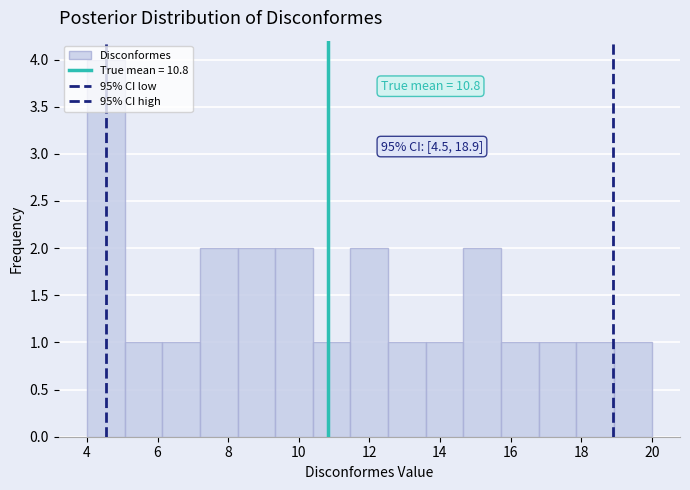

Over which range of the x-axis is the bar tallest?

4.0 to 5.0